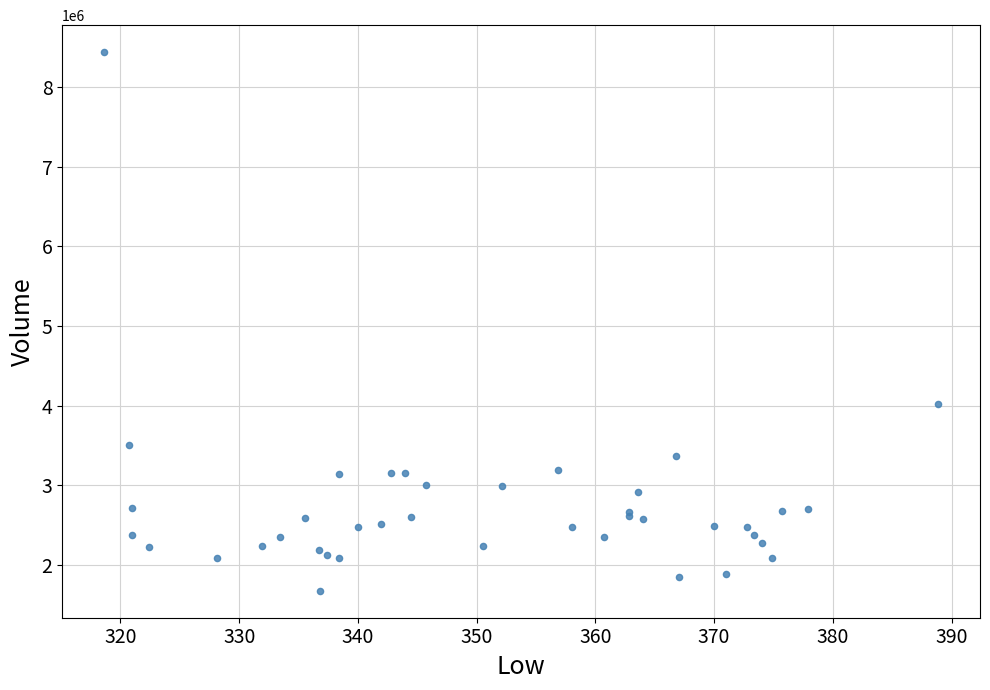

What Y value in the scatter plot is closest to 5057350?

4020000